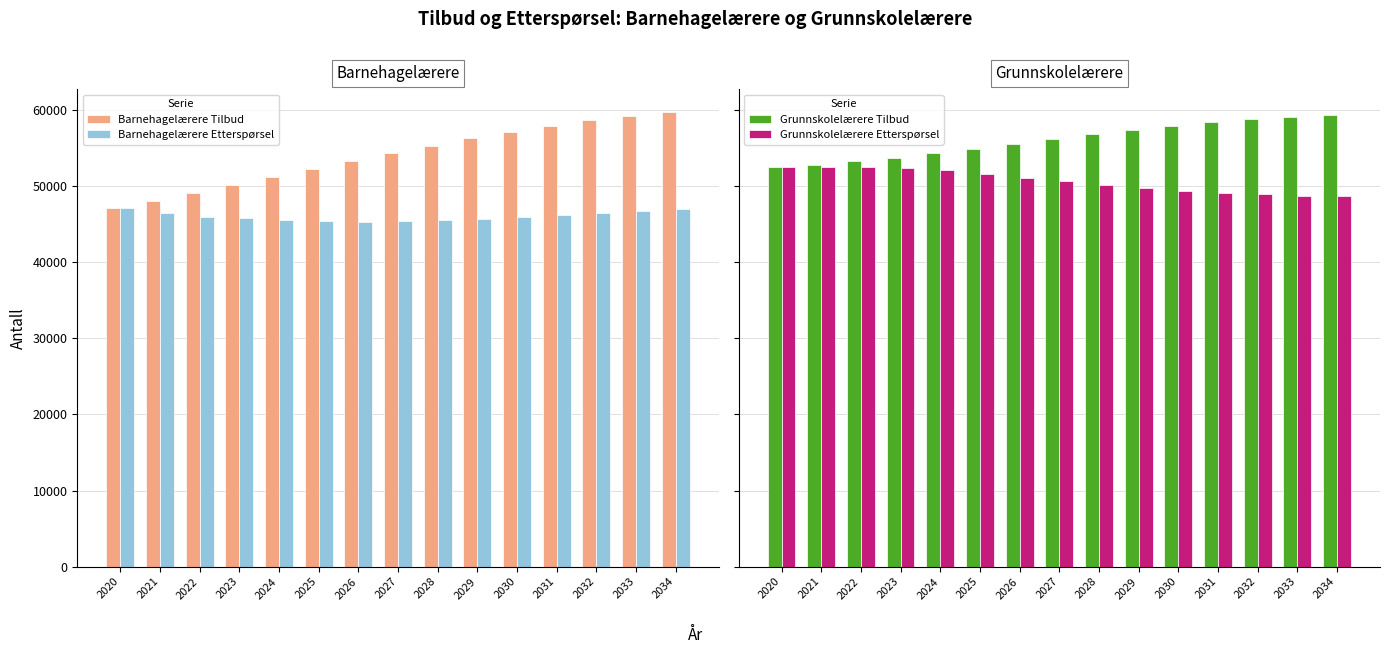

Between 2029 and 2030, which series saw the biggest shift?

Barnehagelærere Tilbud